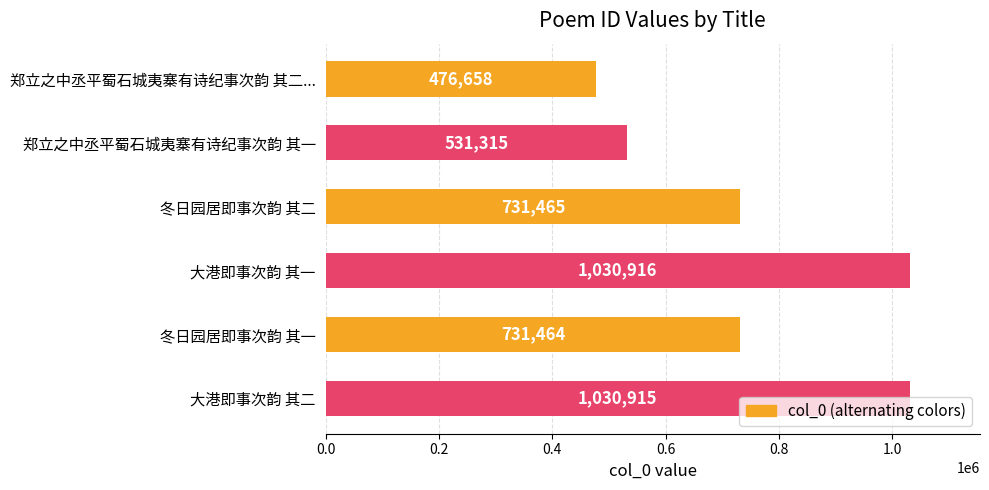

Rank the categories by value from lowest to highest.

郑立之中丞平蜀石城夷寨有诗纪事次韵 其二..., 郑立之中丞平蜀石城夷寨有诗纪事次韵 其一, 冬日园居即事次韵 其一, 冬日园居即事次韵 其二, 大港即事次韵 其二, 大港即事次韵 其一